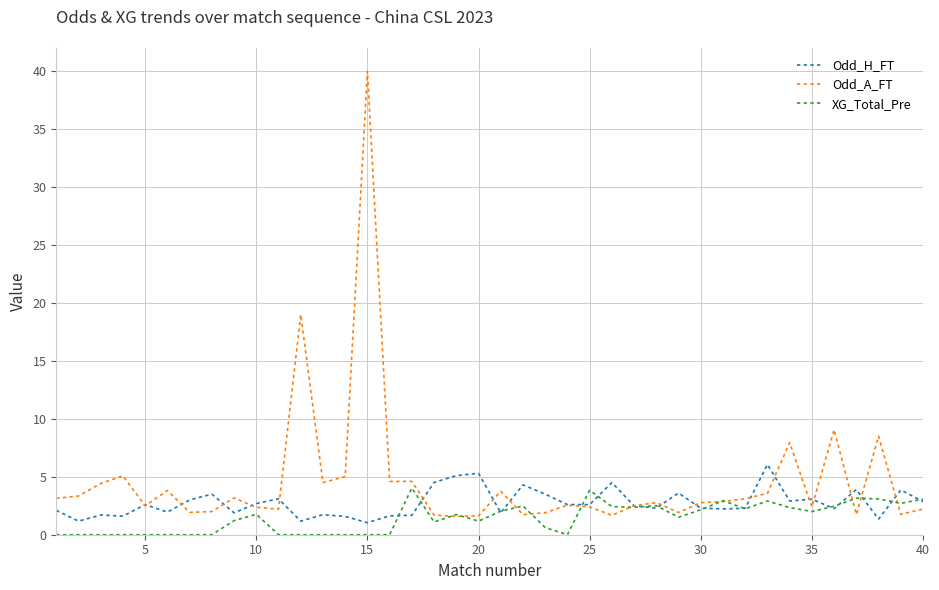

Which series has the largest total across all categories?

Odd_A_FT